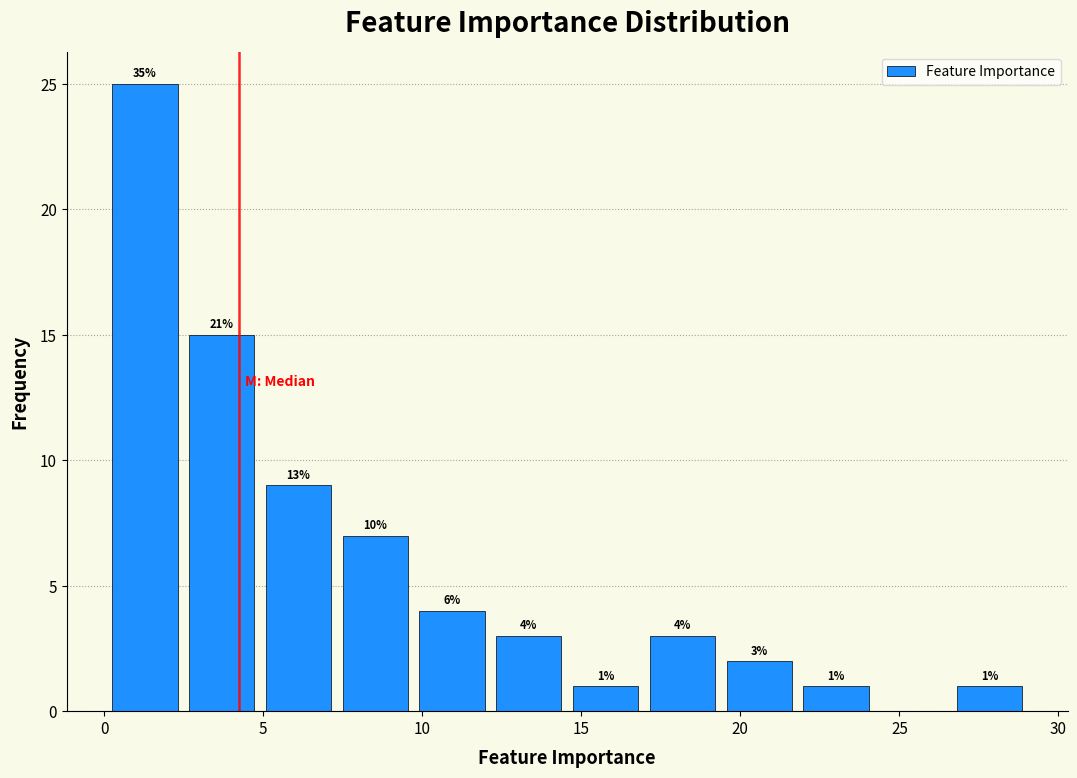

Over which range of the x-axis is the bar tallest?

0.0 to 2.5